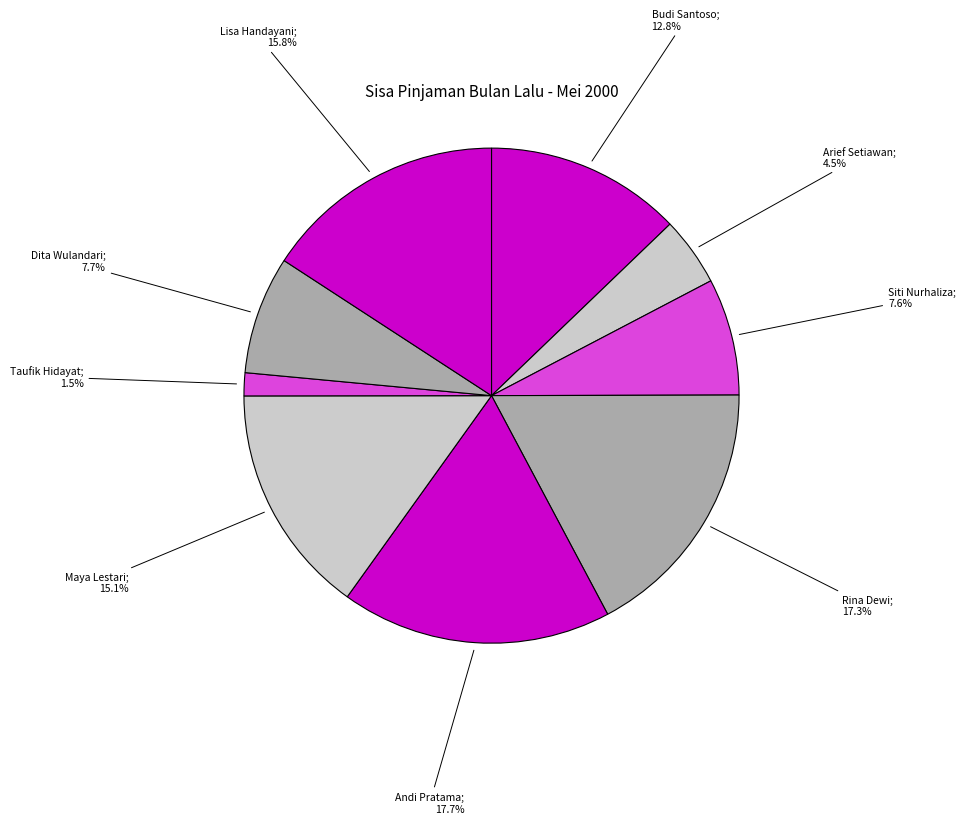

Which category has the biggest portion of the pie?

Andi Pratama